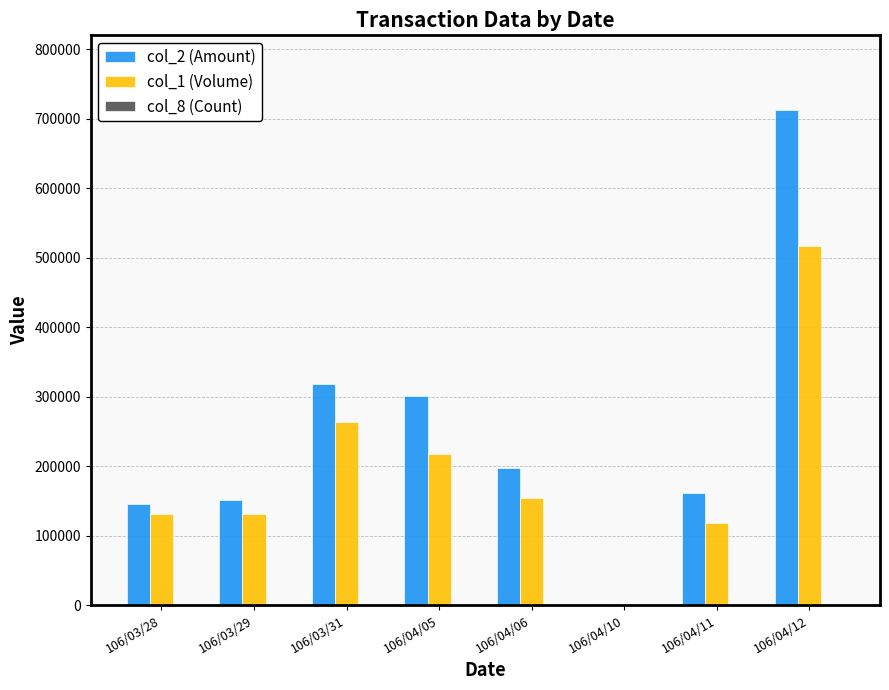

Which series has the largest total across all categories?

col_2 (Amount)